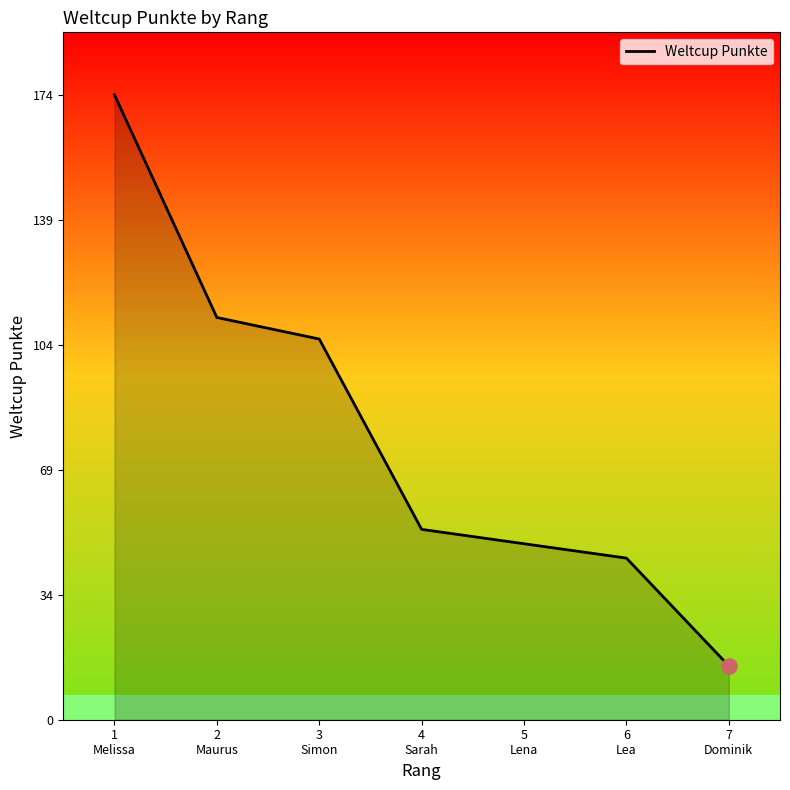

What is the change in value from 1
Melissa to 5
Lena?

-125